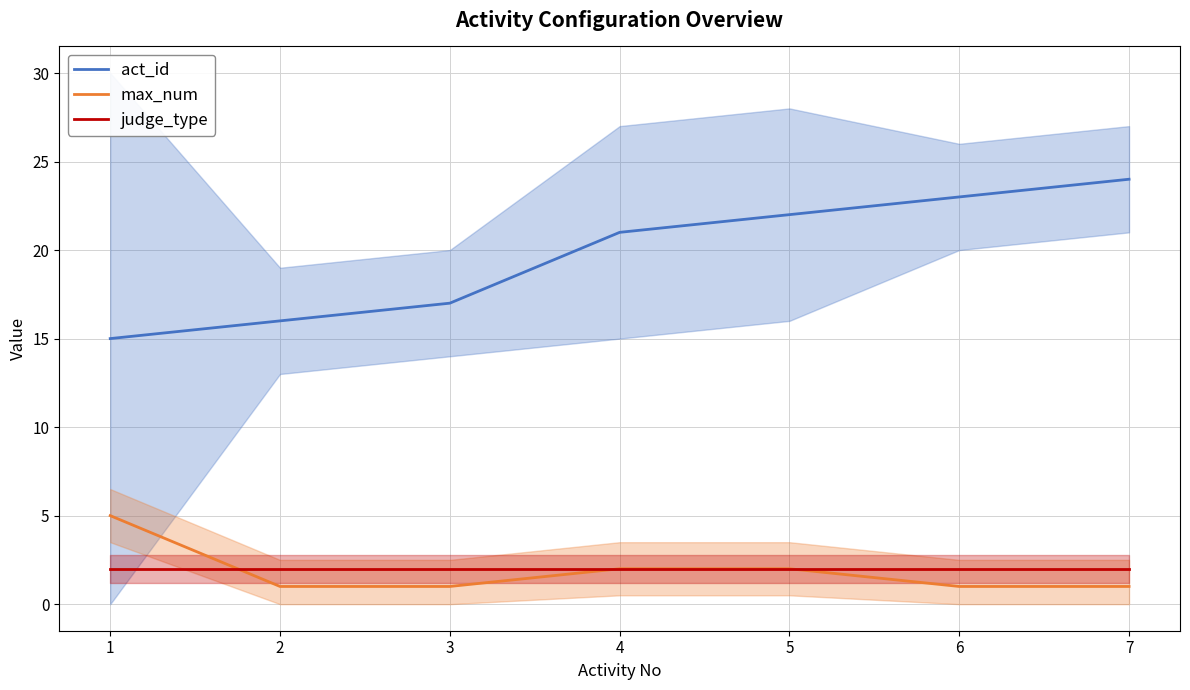

What is the average value of the act_id series?

20